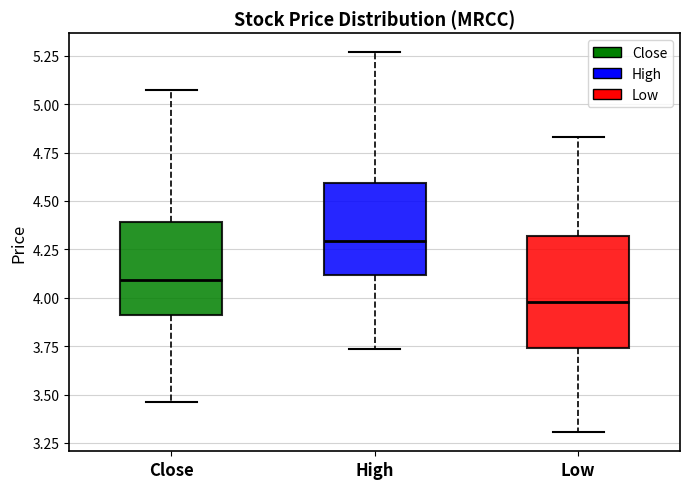

Reading left to right, transcribe this box plot: for each box, give where its median line is, the range the box spans, and where its two whiskers end, as read against the y-axis. The values are not printed on the chart, so give them approximately, as read against the axis.

Close: median 4.10, box 3.90 to 4.40, whiskers 3.45 to 5.05
High: median 4.30, box 4.10 to 4.60, whiskers 3.75 to 5.25
Low: median 4.00, box 3.75 to 4.30, whiskers 3.30 to 4.85